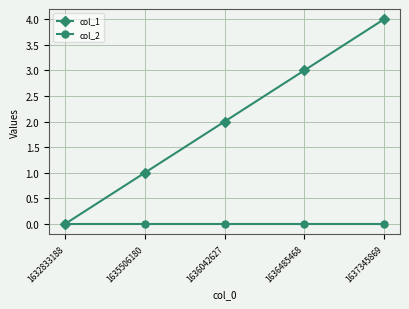

Which series has the widest spread of values?

col_1